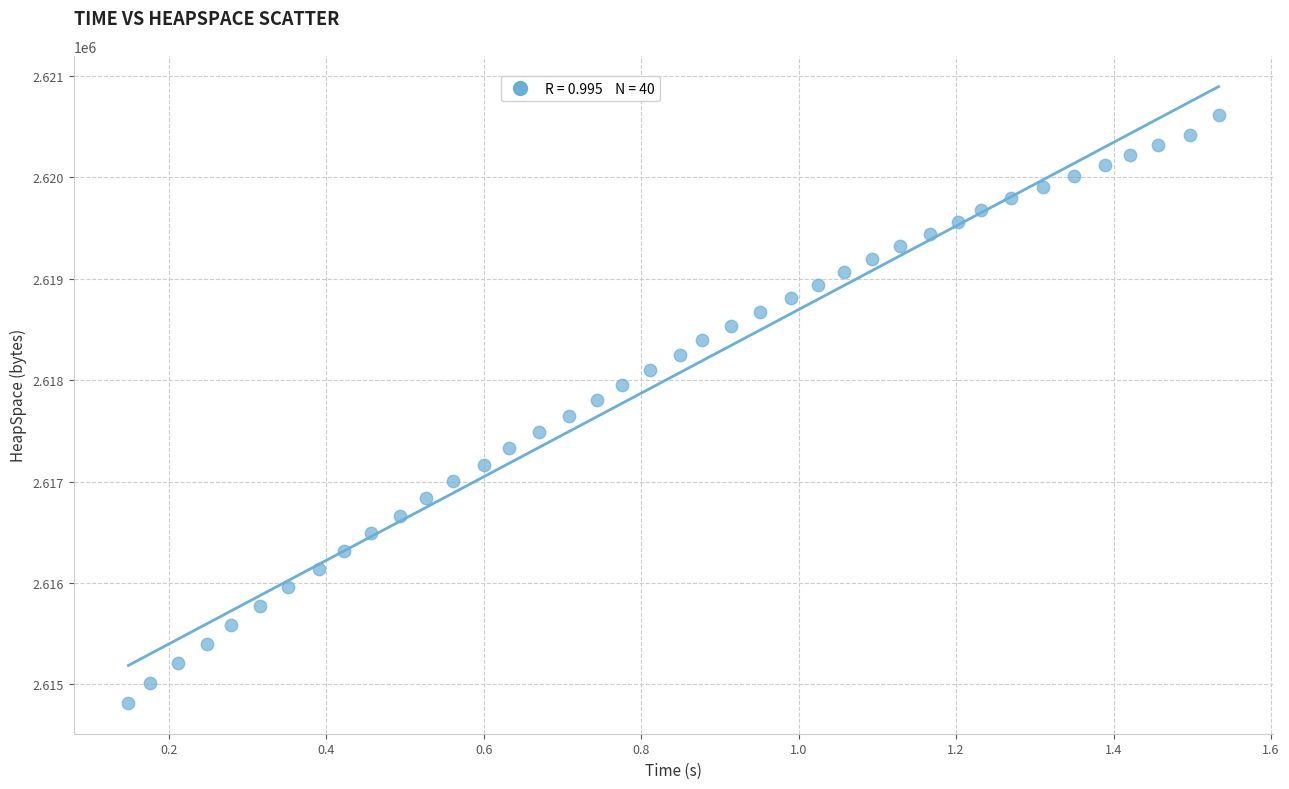

What is the range of X values (max minus min)?

1.4